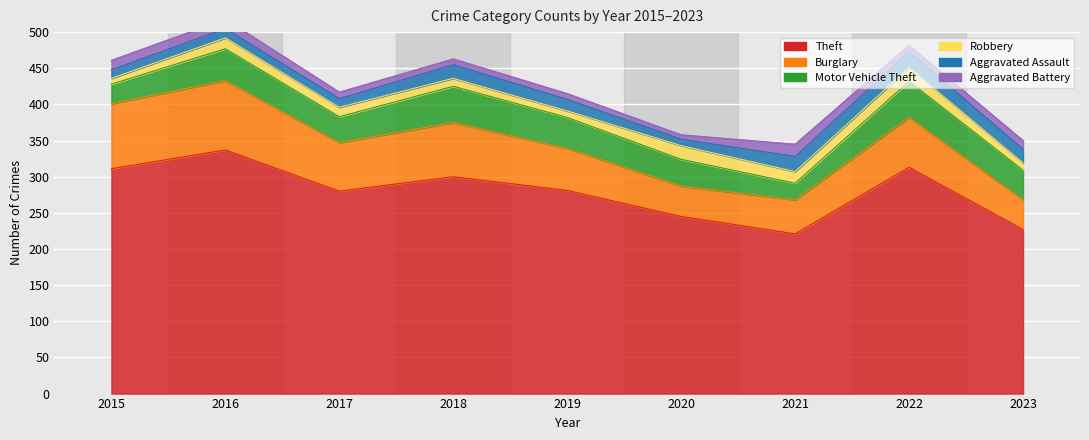

List the labels in order of Aggravated Battery value, smallest first.

2020, 2018, 2019, 2017, 2022, 2023, 2015, 2016, 2021